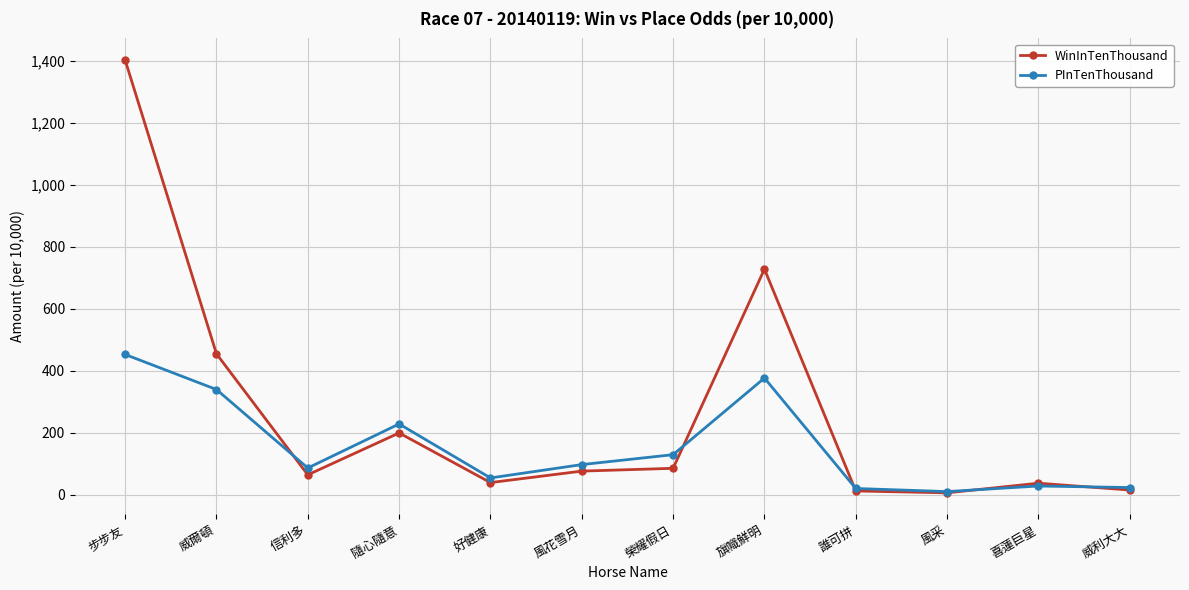

What position from the left is 威爾頓?

2